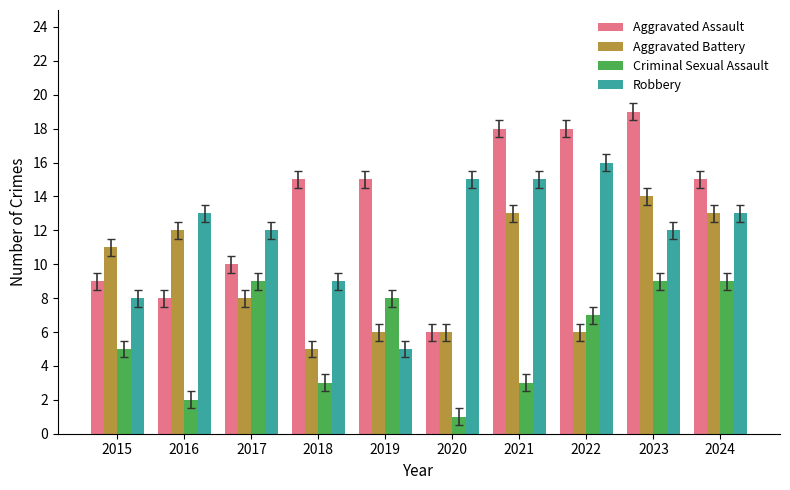

At which category is the sum across all series the highest?

2023